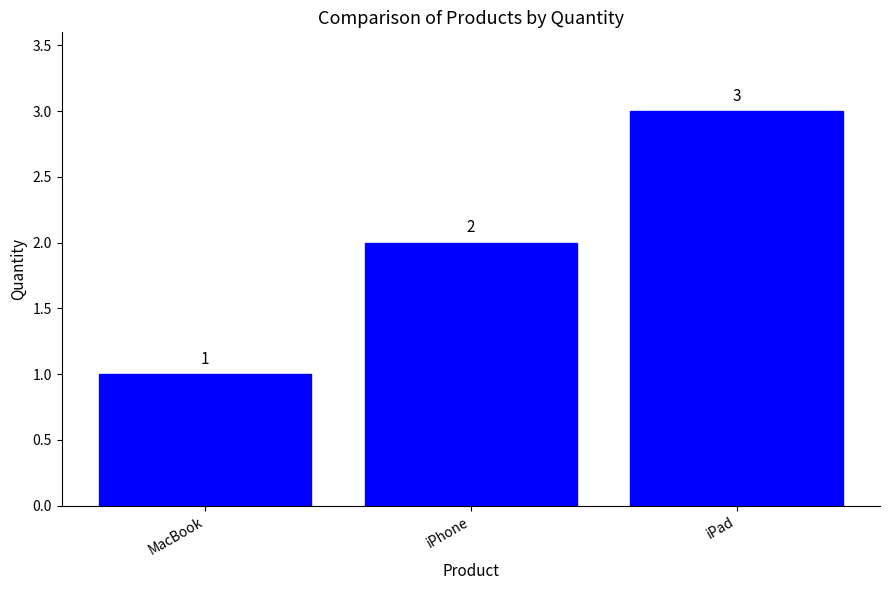

How many values are below 2?

1